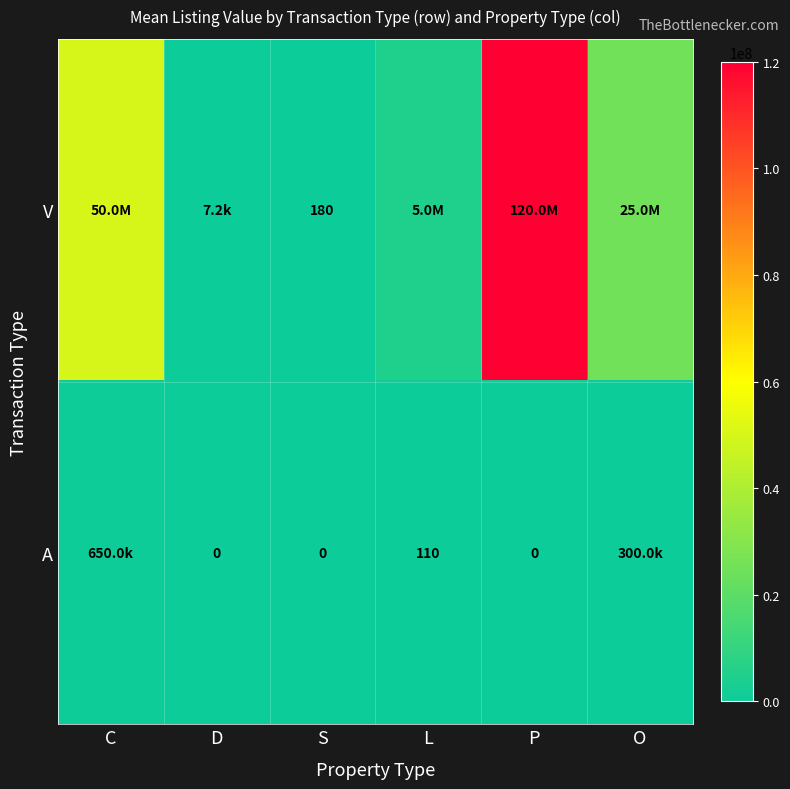

What is the total value across all series at D?

7200